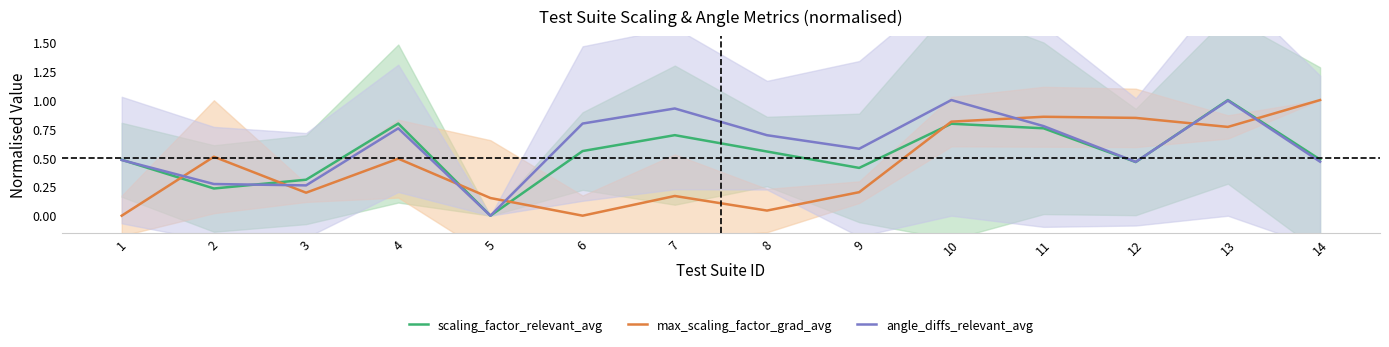

The angle_diffs_relevant_avg series shows 1.4 at 13. True or false?

False